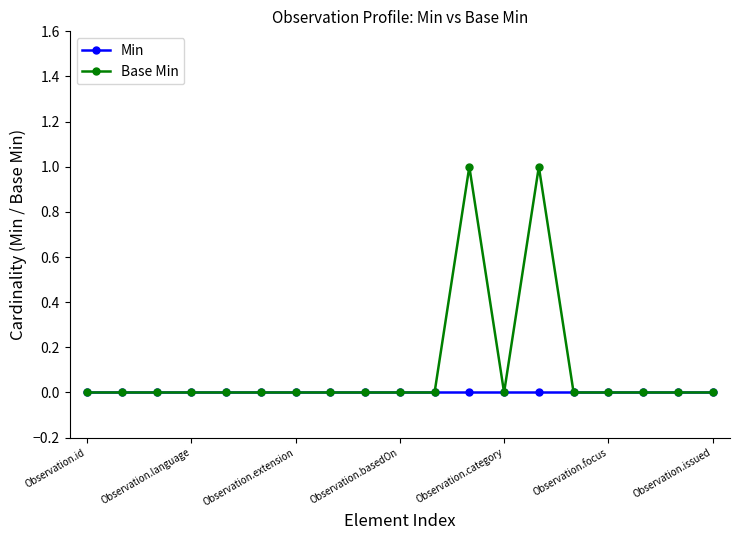

True or false: Base Min has more than 0 interior local peaks.

True